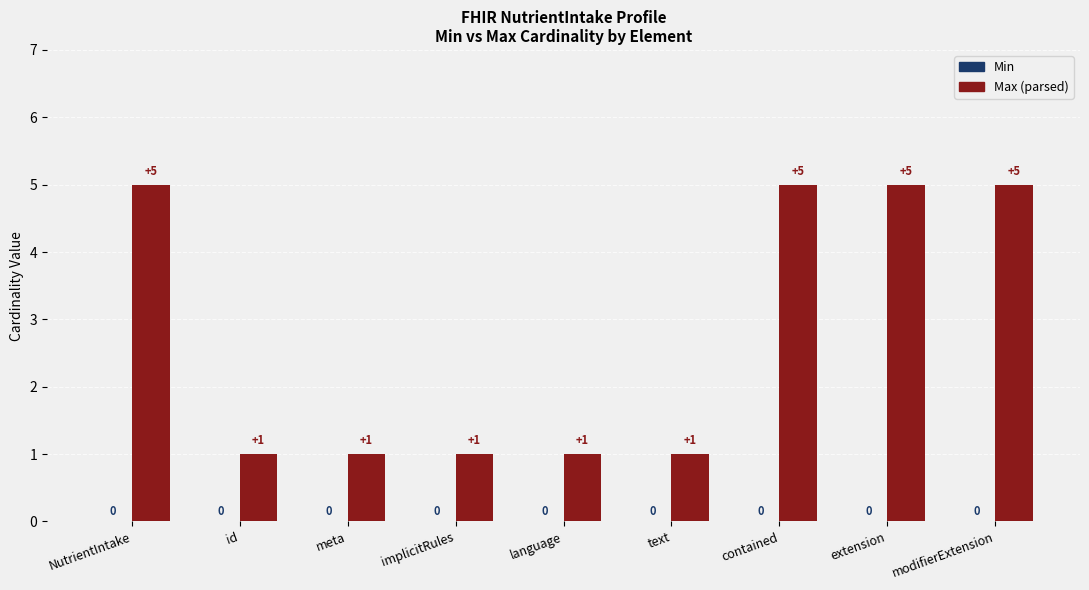

Read the value at contained.

5